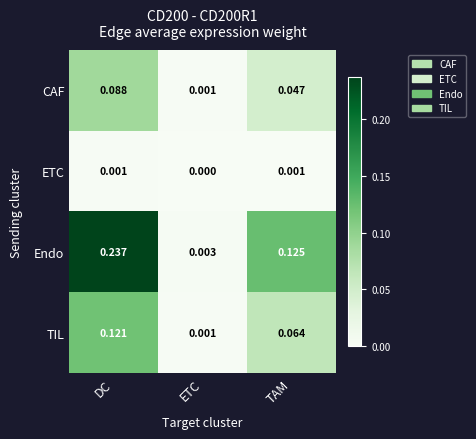

Which category has the lowest value in the CAF series?

ETC